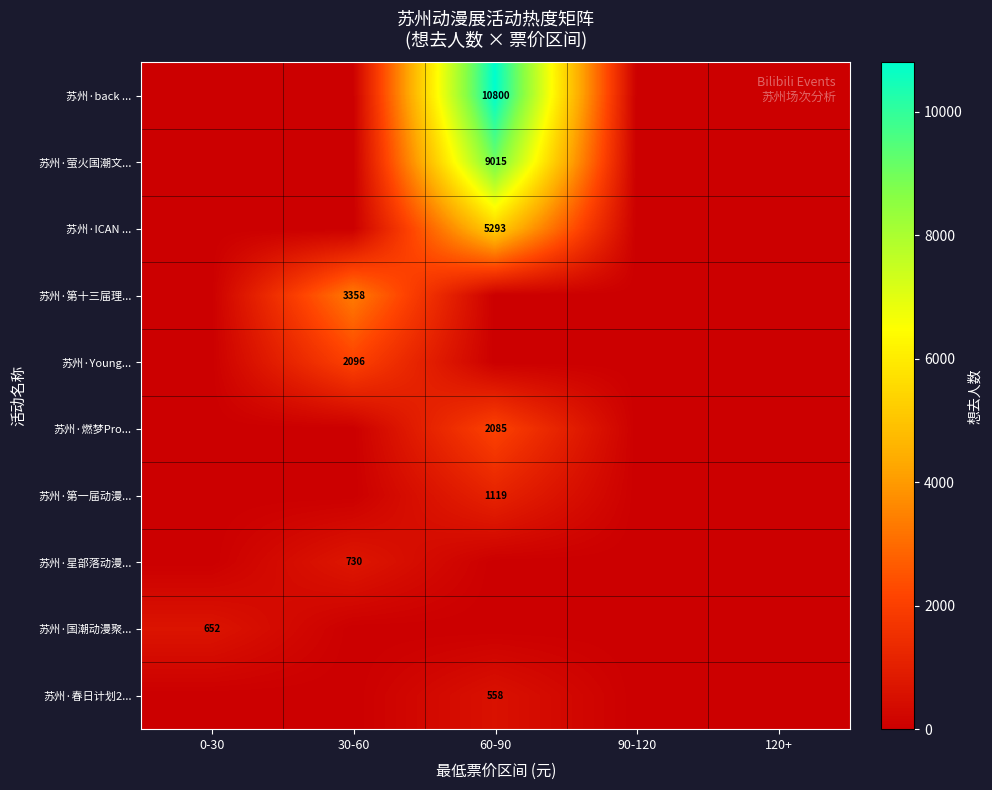

Rank the series at 30-60 from lowest to highest value.

苏州·back ..., 苏州·萤火国潮文..., 苏州·ICAN ..., 苏州·燃梦Pro..., 苏州·第一届动漫..., 苏州·国潮动漫聚..., 苏州·春日计划2..., 苏州·星部落动漫..., 苏州·Young..., 苏州·第十三届理...